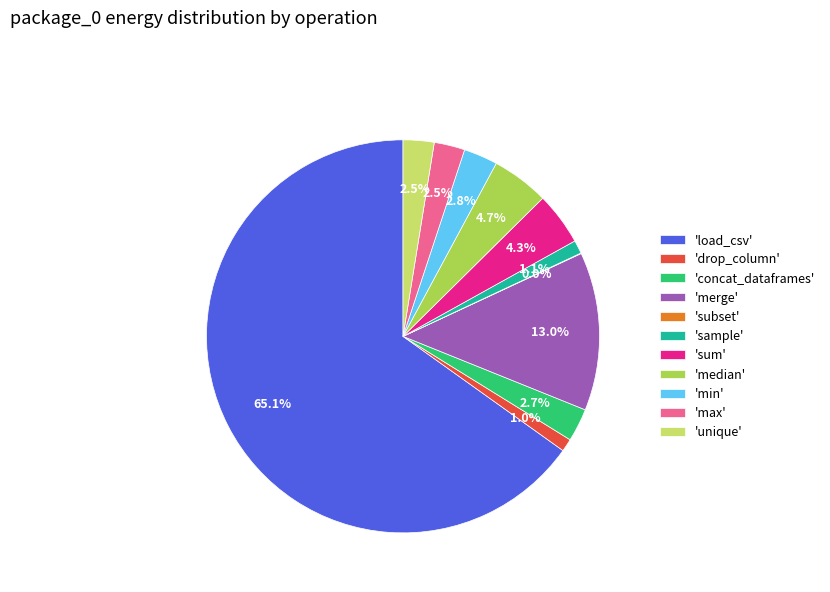

Is the sum of 'drop_column' and 'load_csv' greater than half?

Yes